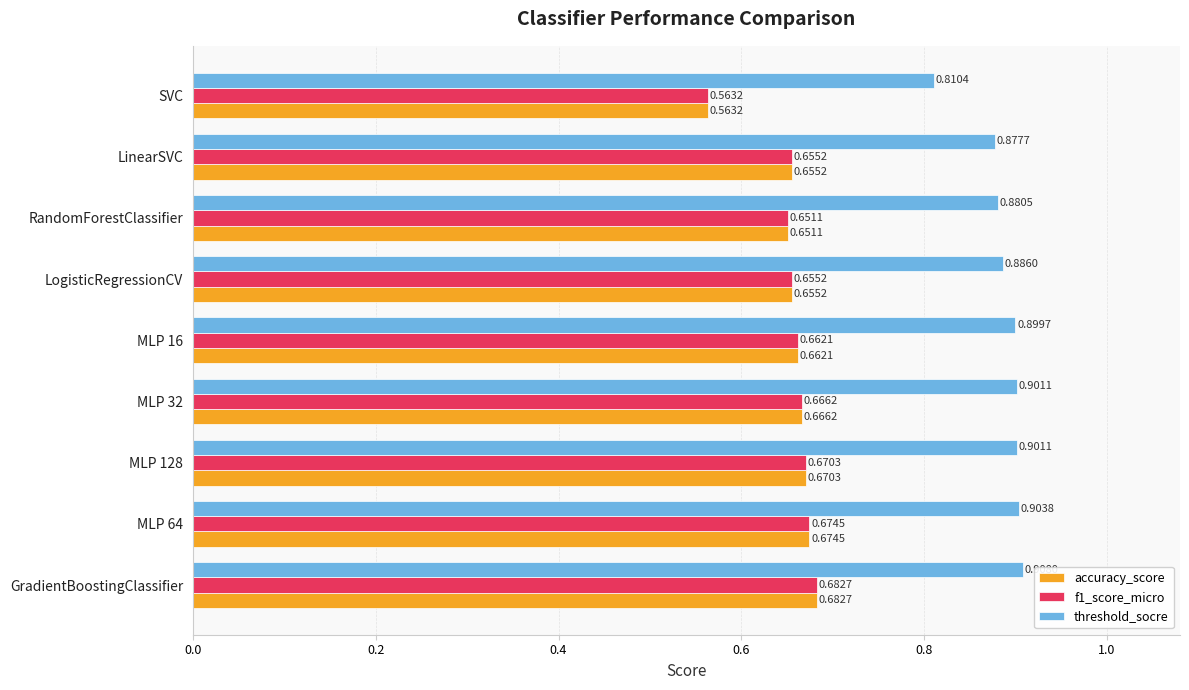

Is the value of threshold_socre at LogisticRegressionCV greater than the value of accuracy_score at LinearSVC?

Yes